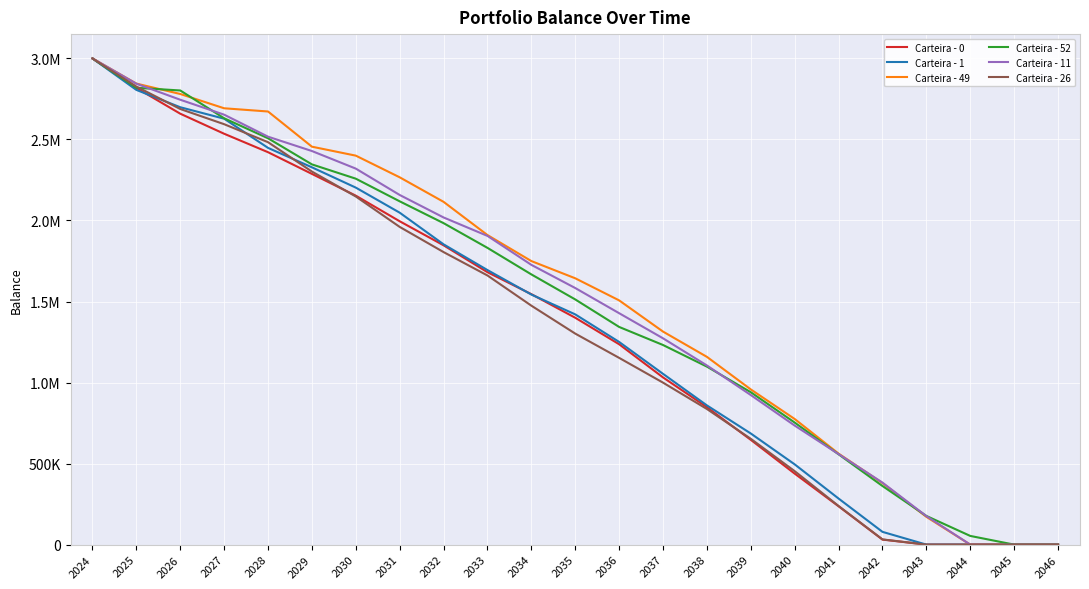

Which series has the largest range (max minus min)?

Carteira - 0